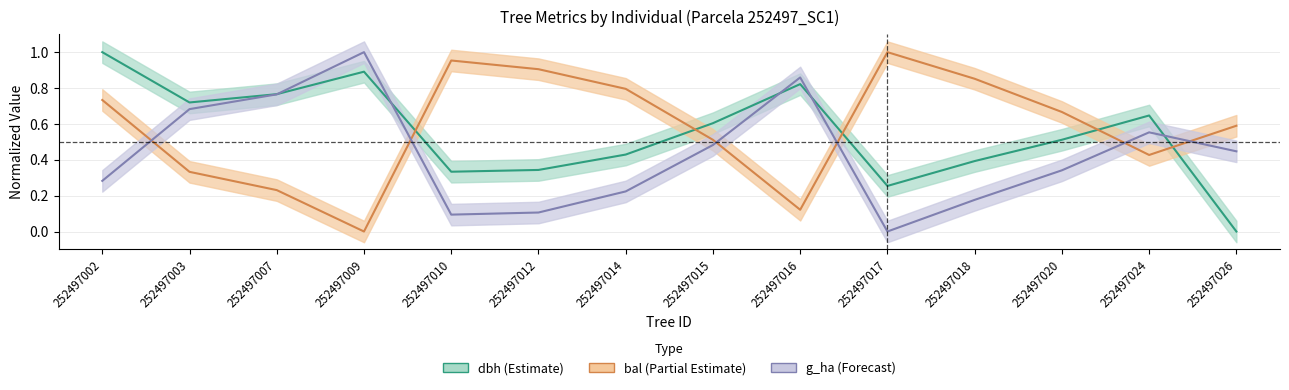

Which series changed the most between 252497007 and 252497012?

bal